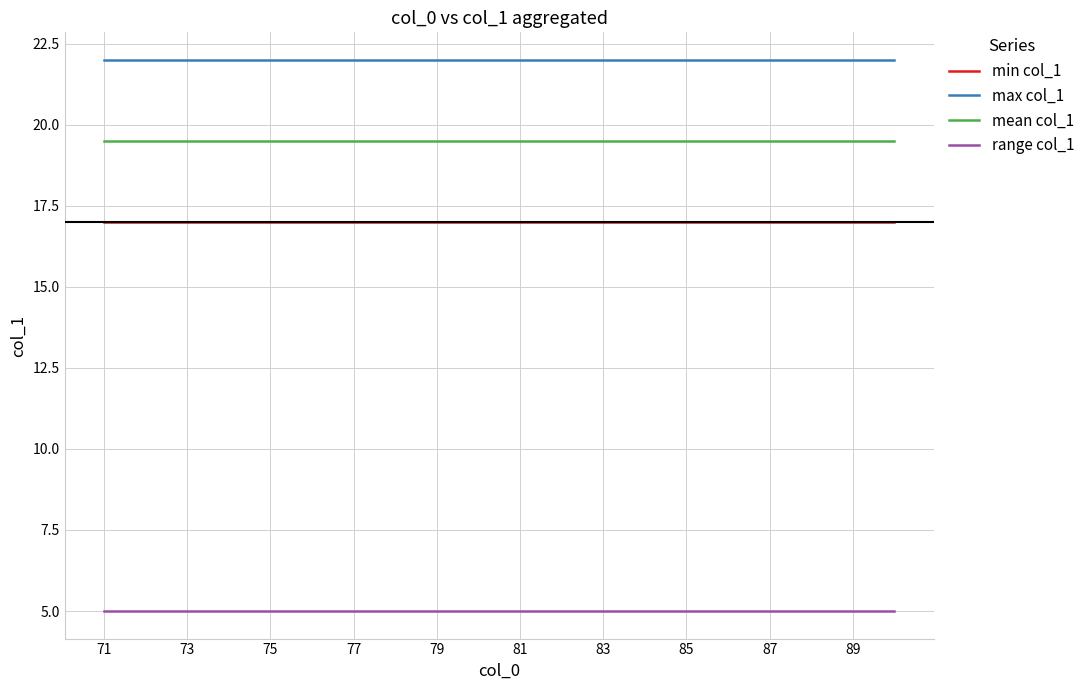

Rank the series by their maximum value, from lowest to highest.

range col_1, min col_1, mean col_1, max col_1